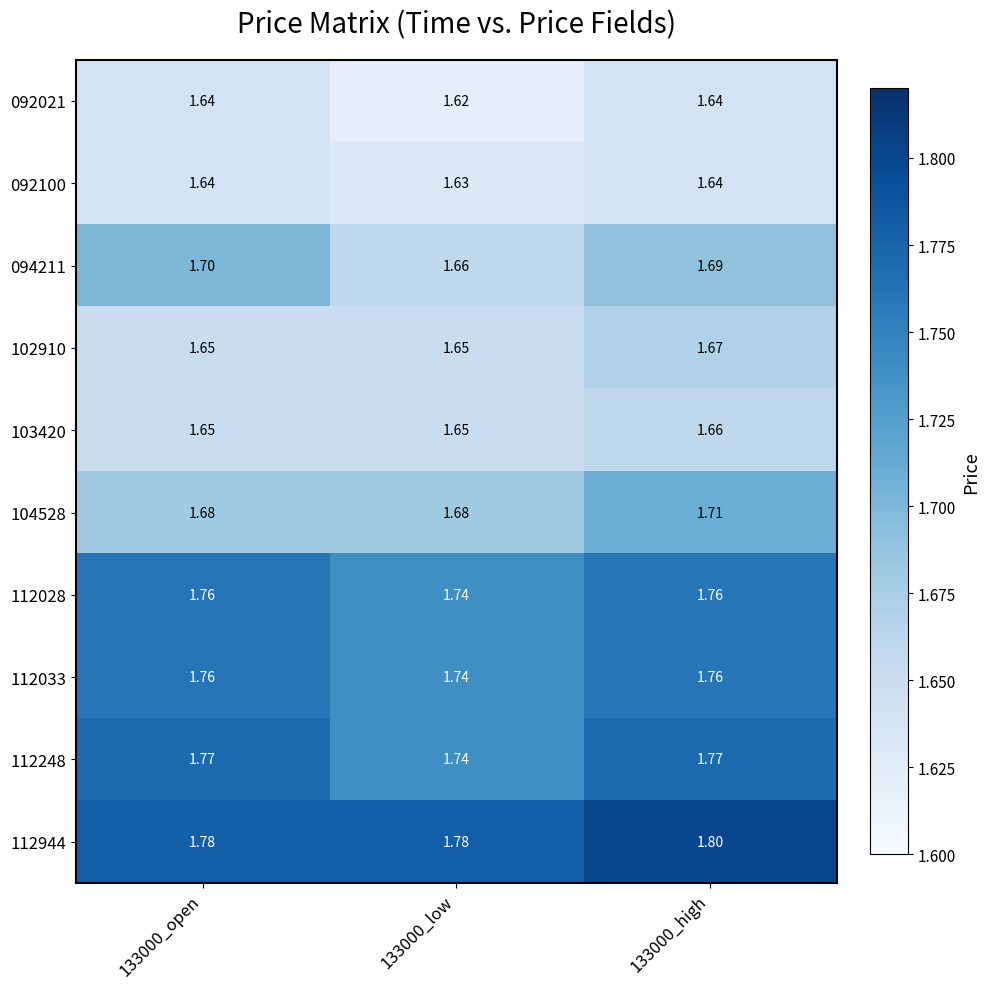

Is the value of 094211 at 133000_low greater than the value of 092021 at 133000_low?

Yes